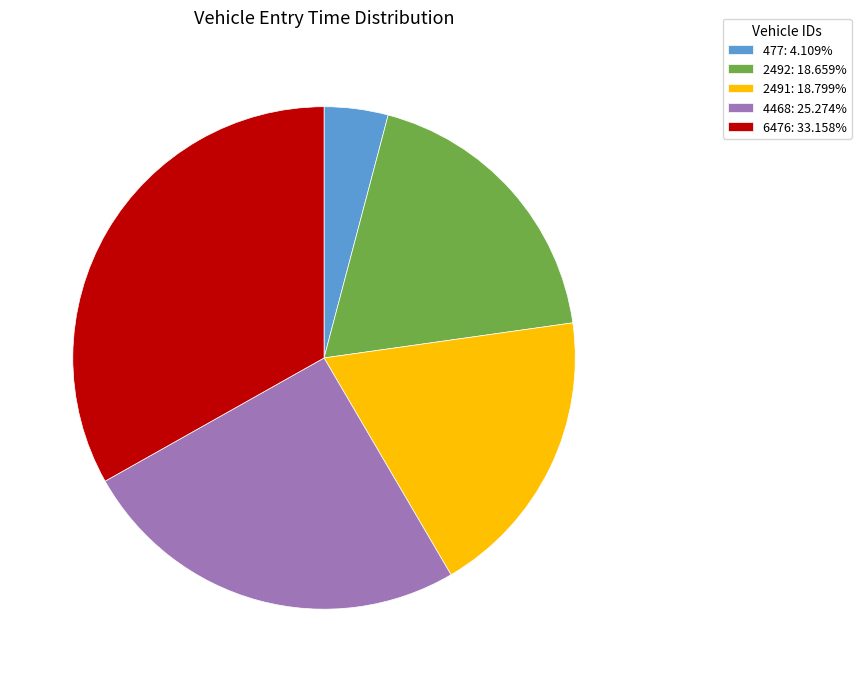

True or false: 2492 accounts for 32% of the total.

False